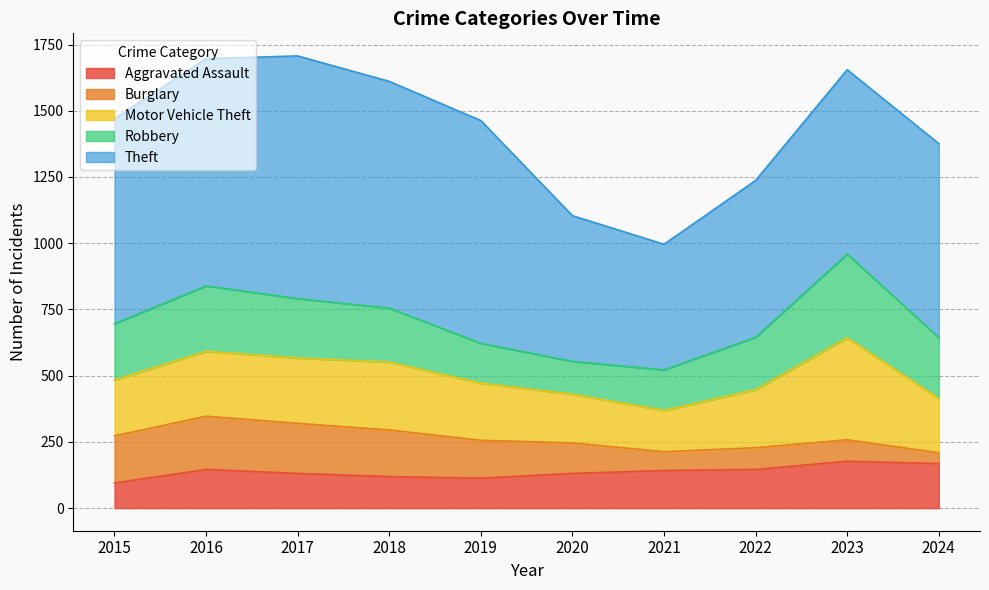

What is the value of the Robbery point at the 1st from the left?

212